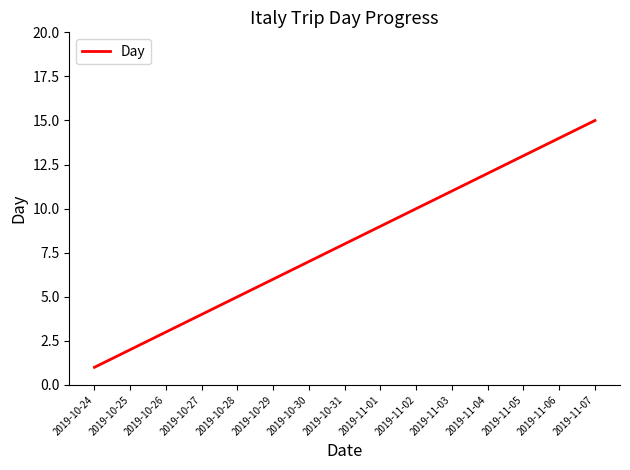

Which label corresponds to the smallest value in the chart?

2019-10-24